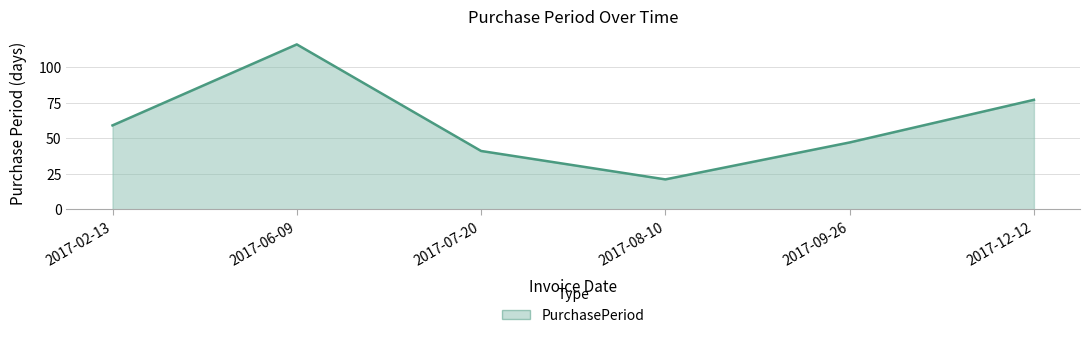

What is the change in value from 2017-02-13 to 2017-09-26?

-12